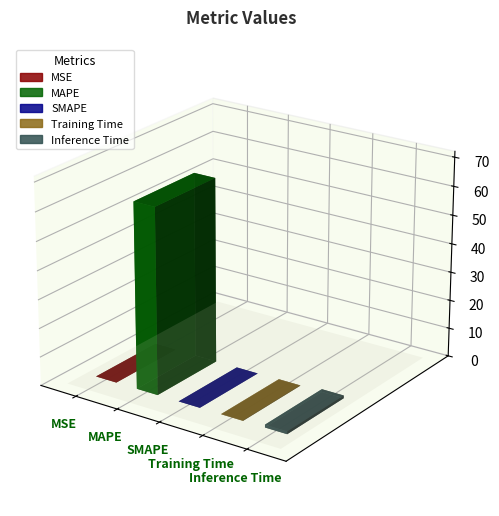

The value at Inference Time is 0.6. True or false?

False